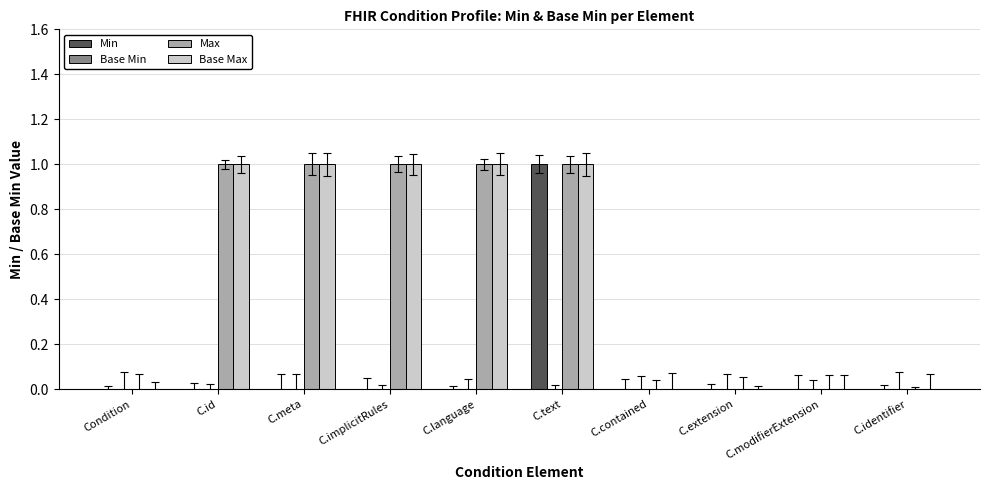

Reading left to right, transcribe all the data shown in this chart.

Min: Condition=0	C.id=0	C.meta=0	C.implicitRules=0	C.language=0	C.text=1	C.contained=0	C.extension=0	C.modifierExtension=0	C.identifier=0
Base Min: Condition=0	C.id=0	C.meta=0	C.implicitRules=0	C.language=0	C.text=0	C.contained=0	C.extension=0	C.modifierExtension=0	C.identifier=0
Max: Condition=0	C.id=1	C.meta=1	C.implicitRules=1	C.language=1	C.text=1	C.contained=0	C.extension=0	C.modifierExtension=0	C.identifier=0
Base Max: Condition=0	C.id=1	C.meta=1	C.implicitRules=1	C.language=1	C.text=1	C.contained=0	C.extension=0	C.modifierExtension=0	C.identifier=0